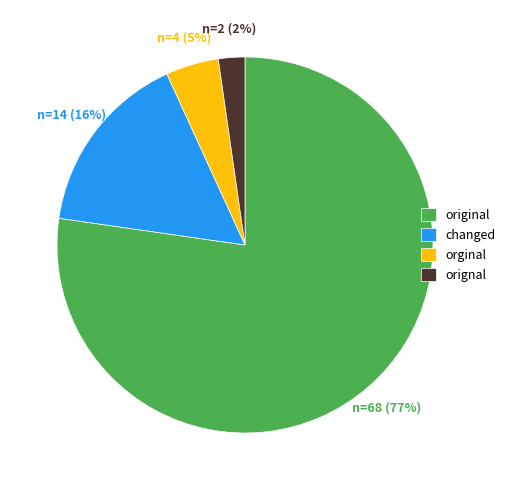

Combined, do original and changed account for over 50%?

Yes